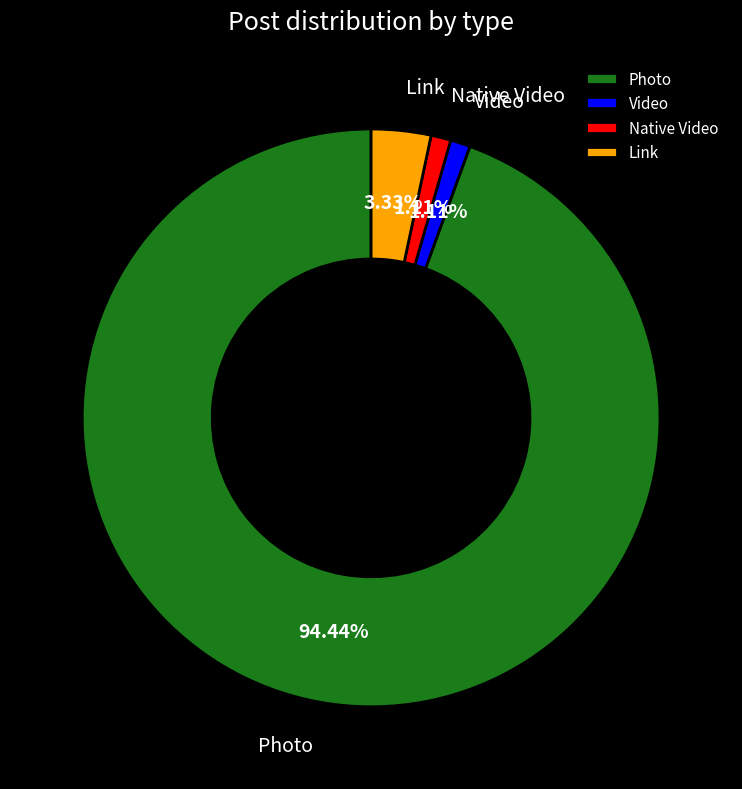

To the nearest percent, what percentage of the pie is Native Video?

1%